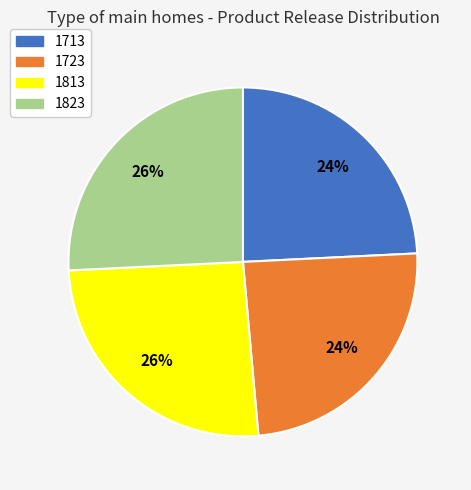

True or false: 1813 accounts for 40% of the total.

False